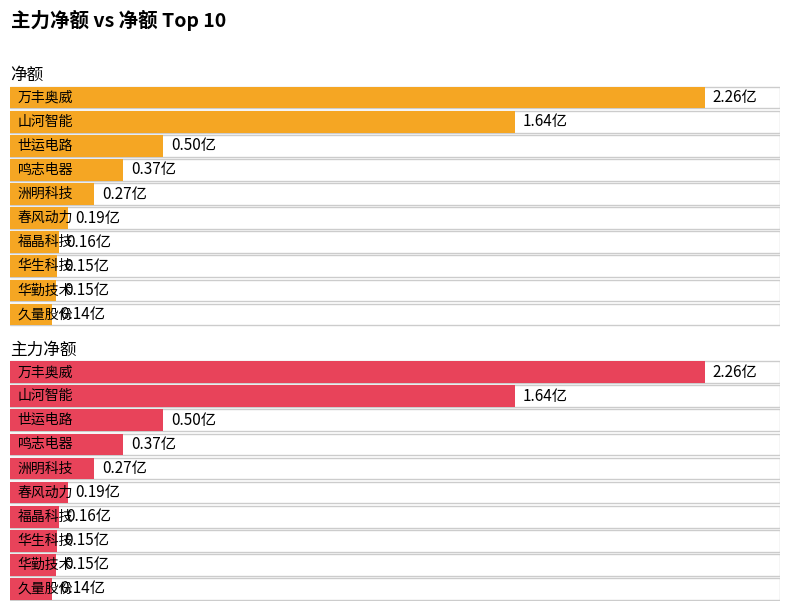

What is the highest value of the 净额 series?

225571588